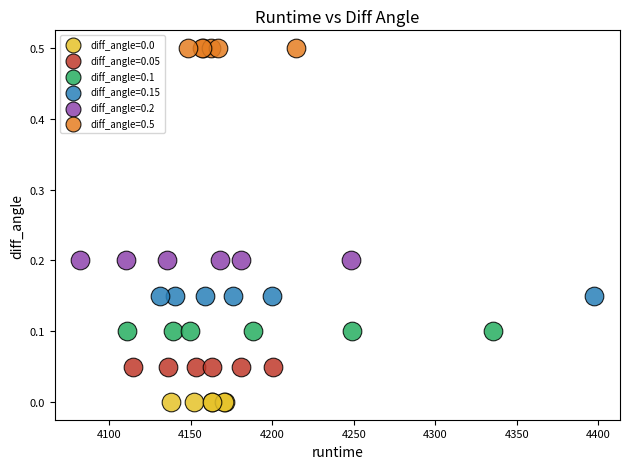

What are all the series names shown in the legend?

diff_angle=0.0, diff_angle=0.05, diff_angle=0.1, diff_angle=0.15, diff_angle=0.2, diff_angle=0.5